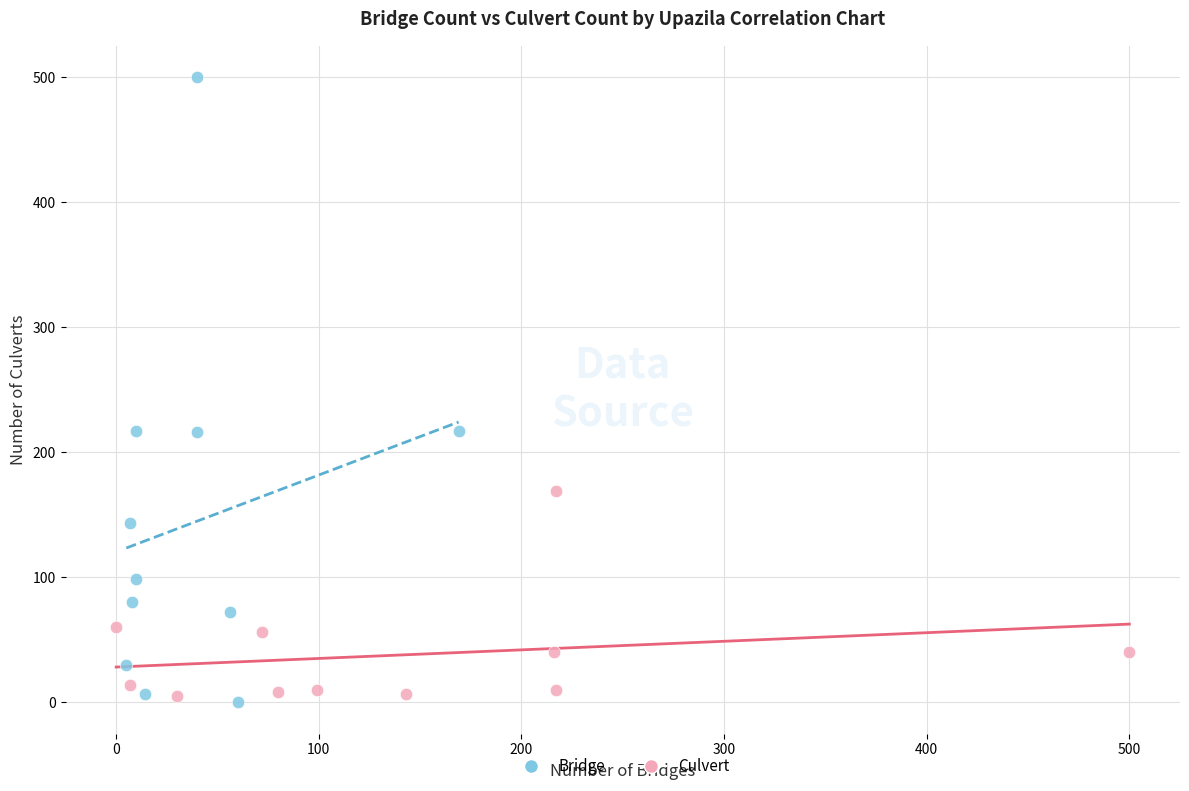

What are all the series names shown in the legend?

Bridge, Culvert